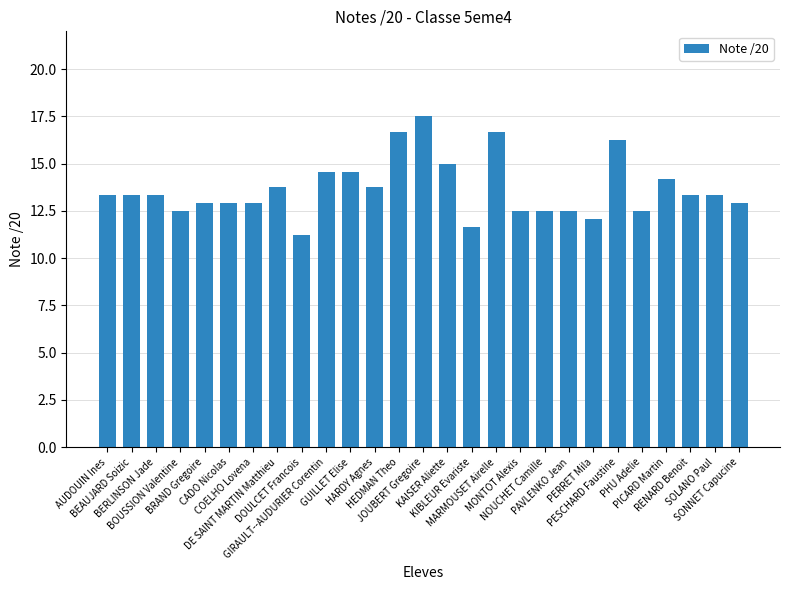

What is the greatest value displayed?

17.5